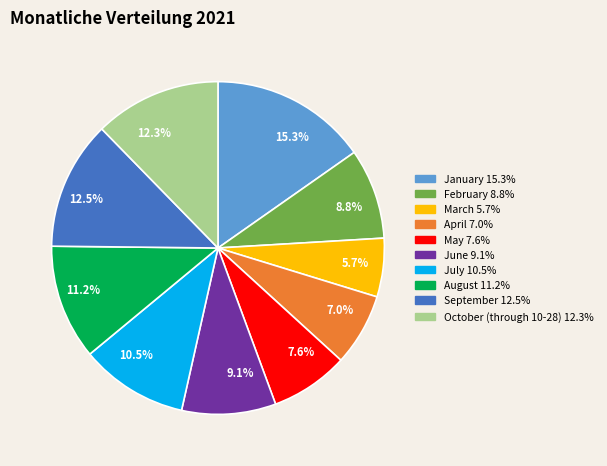

Which has a higher value, 5.7% or 8.8%?

8.8%